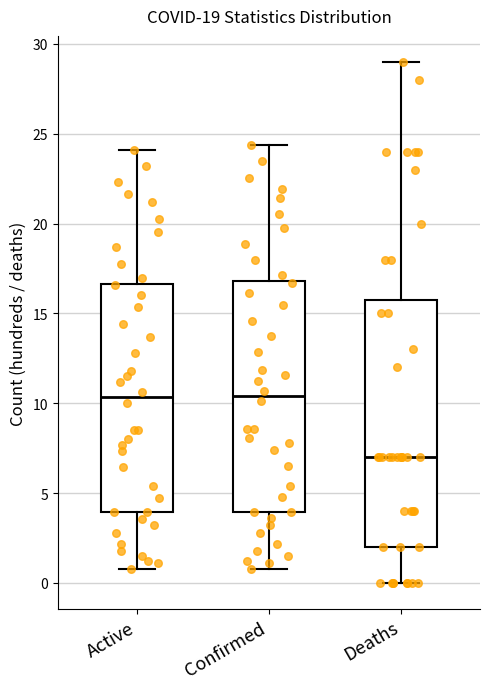

Comparing the boxes themselves (not the whiskers), which one is the tallest?

Deaths